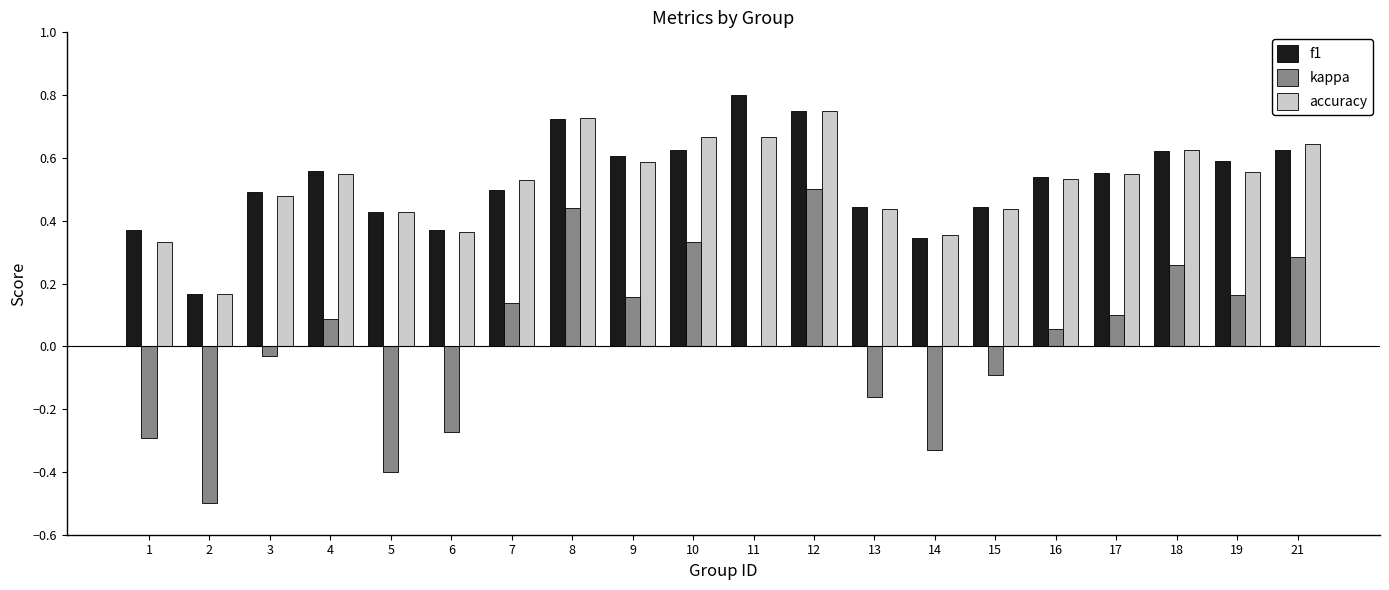

How many groups of bars are there?

20